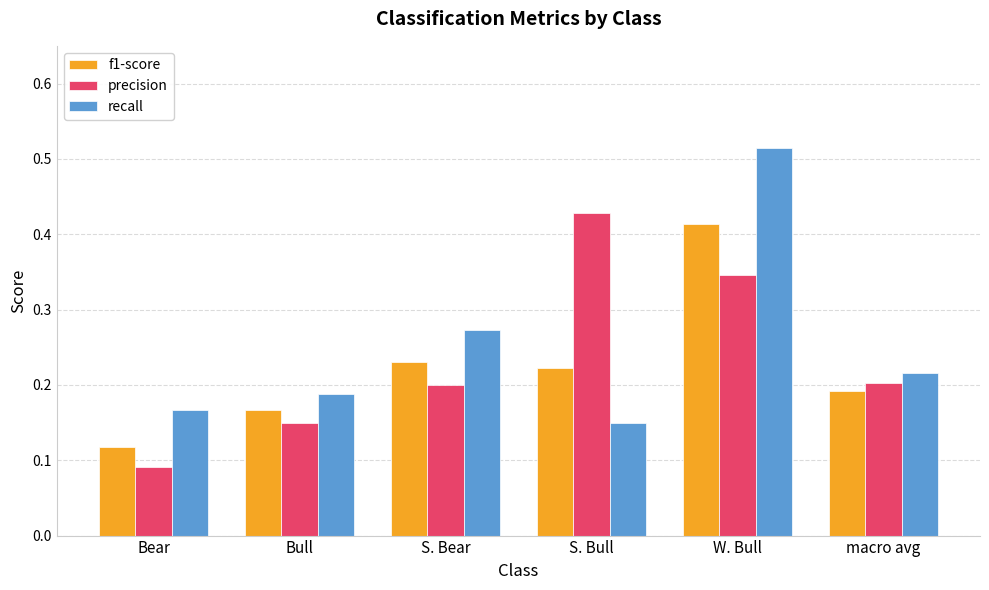

Is the value of precision at Bear greater than the value of f1-score at W. Bull?

No